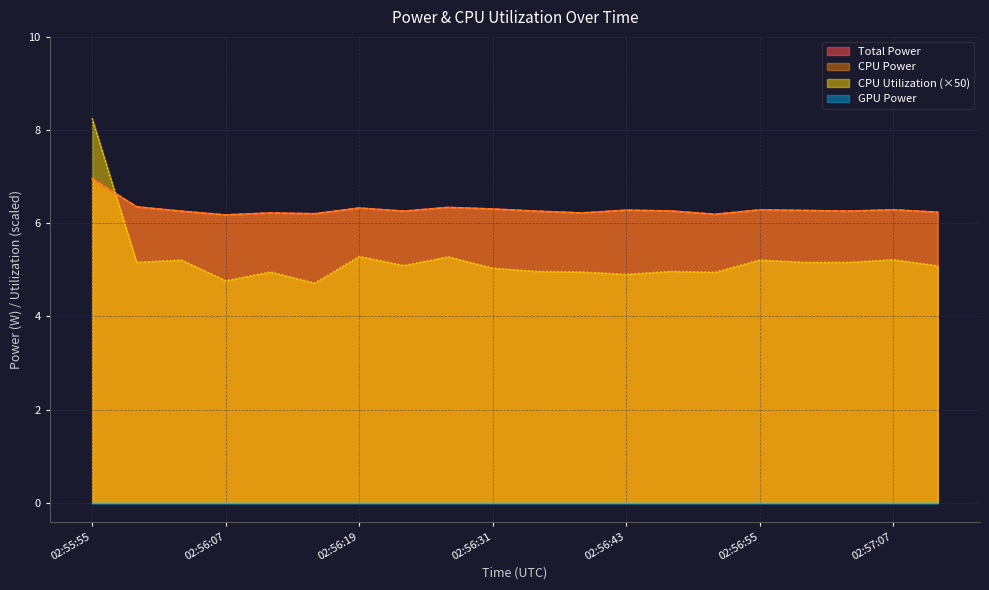

Which series has the largest total across all categories?

Total Power